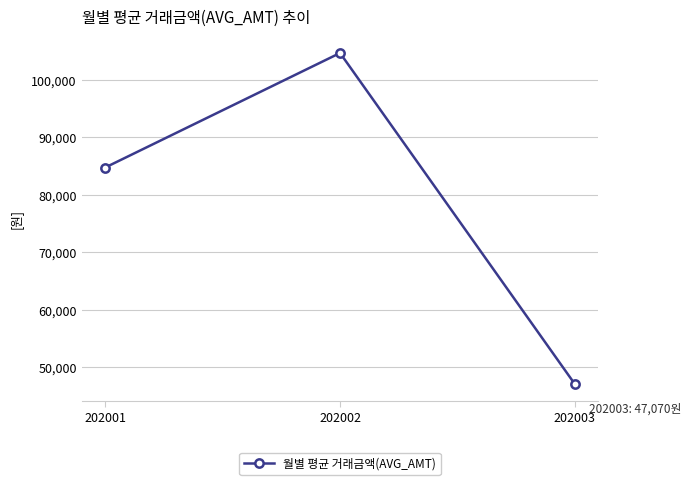

Reading left to right, extract all data points from this chart.

84758.9	104683.1	47070.0